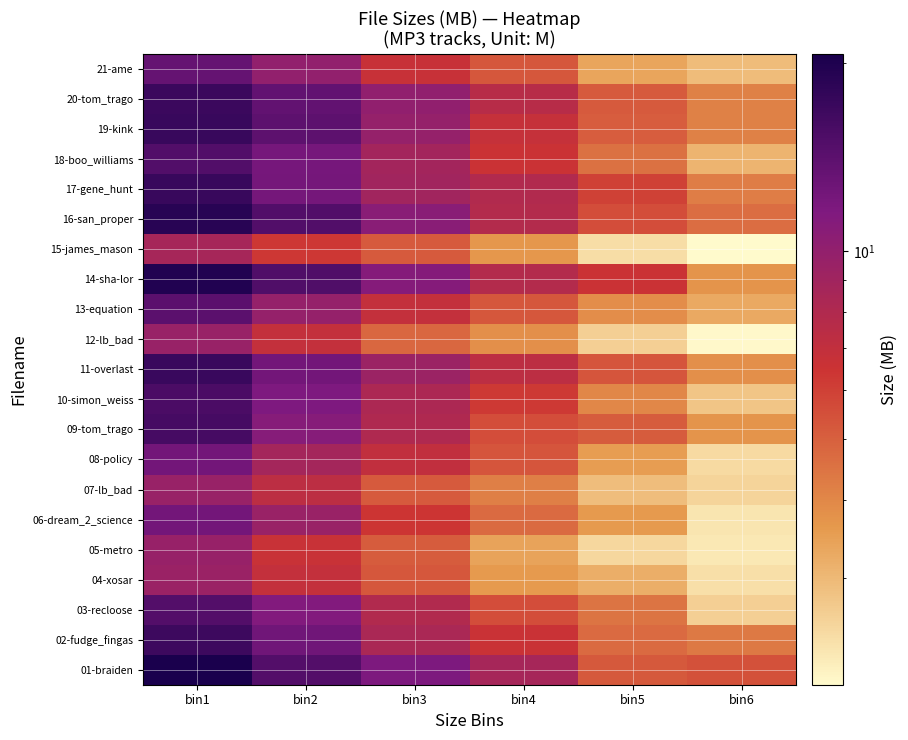

What is the smallest value displayed?

2.0